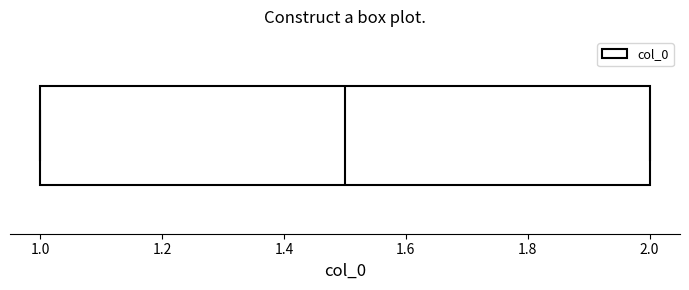

Read this box plot against the x-axis: the position of the median line, the range covered by the box, and the ends of both whiskers. The values are not printed on the chart, so give them approximately, as read against the axis.

median 1.5, box 1.0 to 2.0, whiskers 1.0 to 2.0